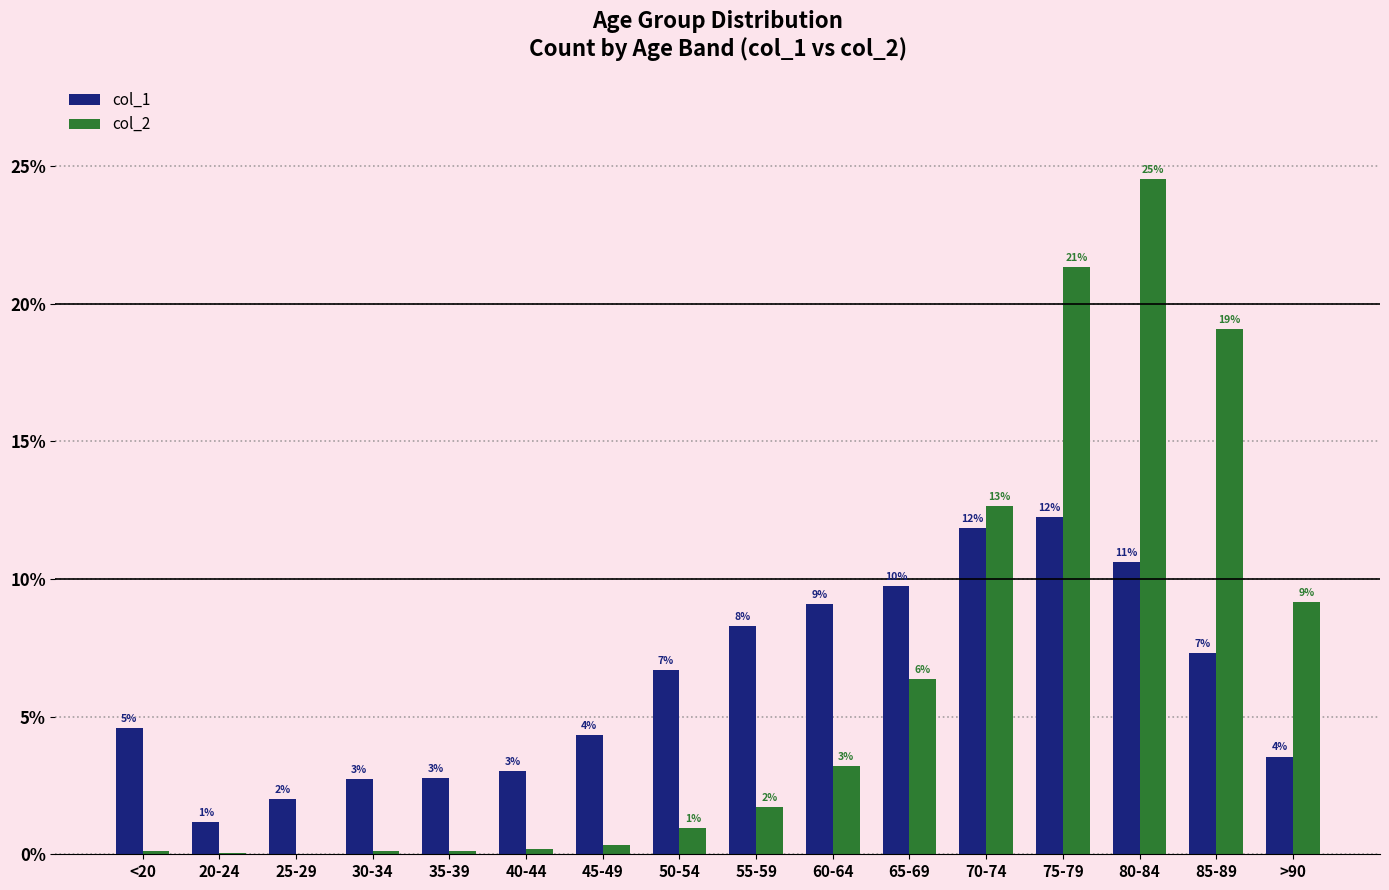

List the labels in order of col_2 value, largest first.

80-84, 75-79, 85-89, 70-74, >90, 65-69, 60-64, 55-59, 50-54, 45-49, 40-44, <20, 35-39, 30-34, 20-24, 25-29